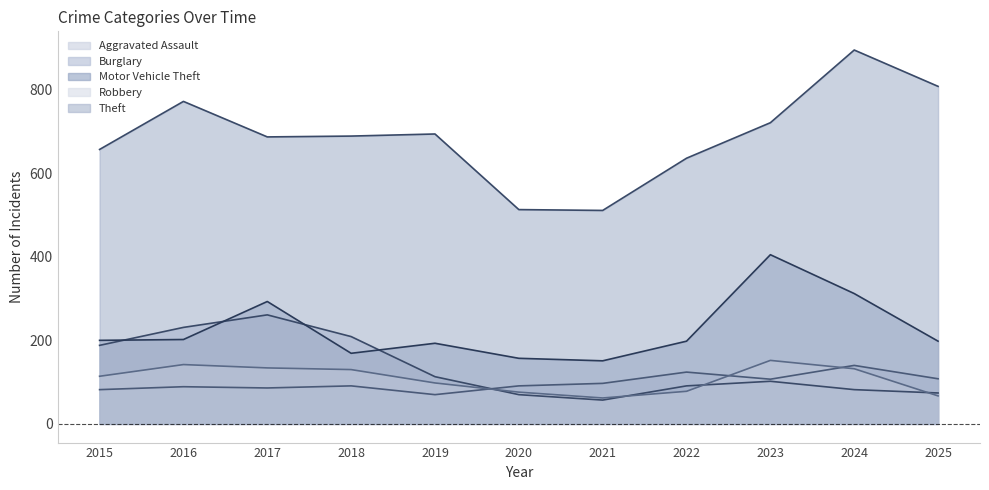

Count the number of categories in the chart.

11